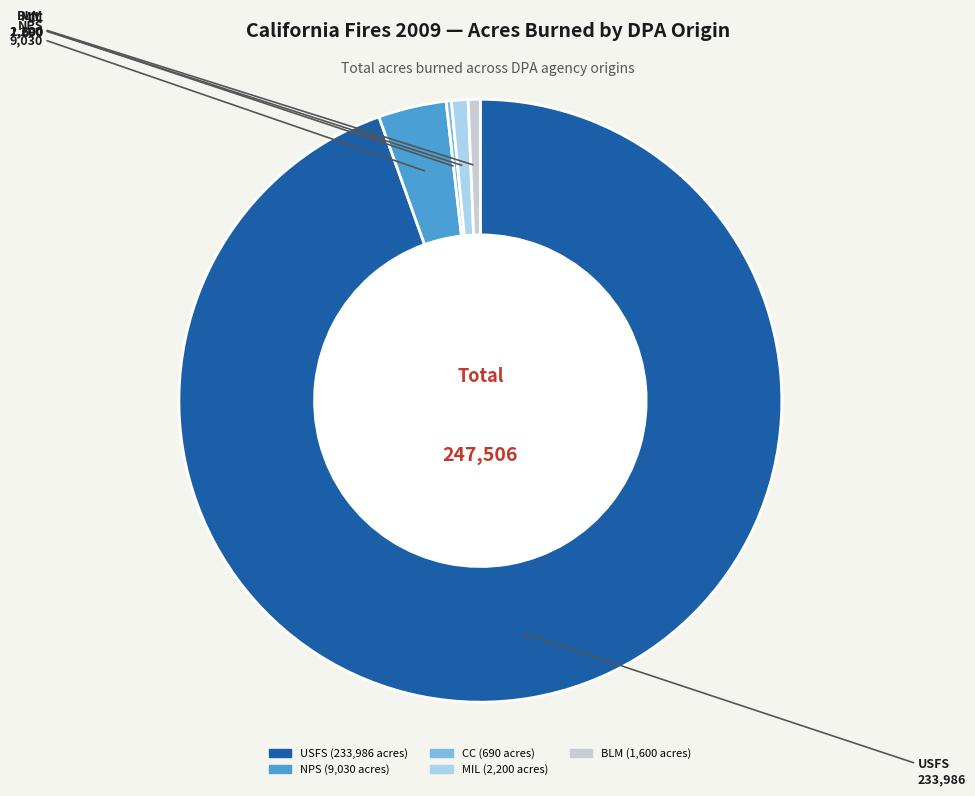

Count the number of slices in the pie.

5